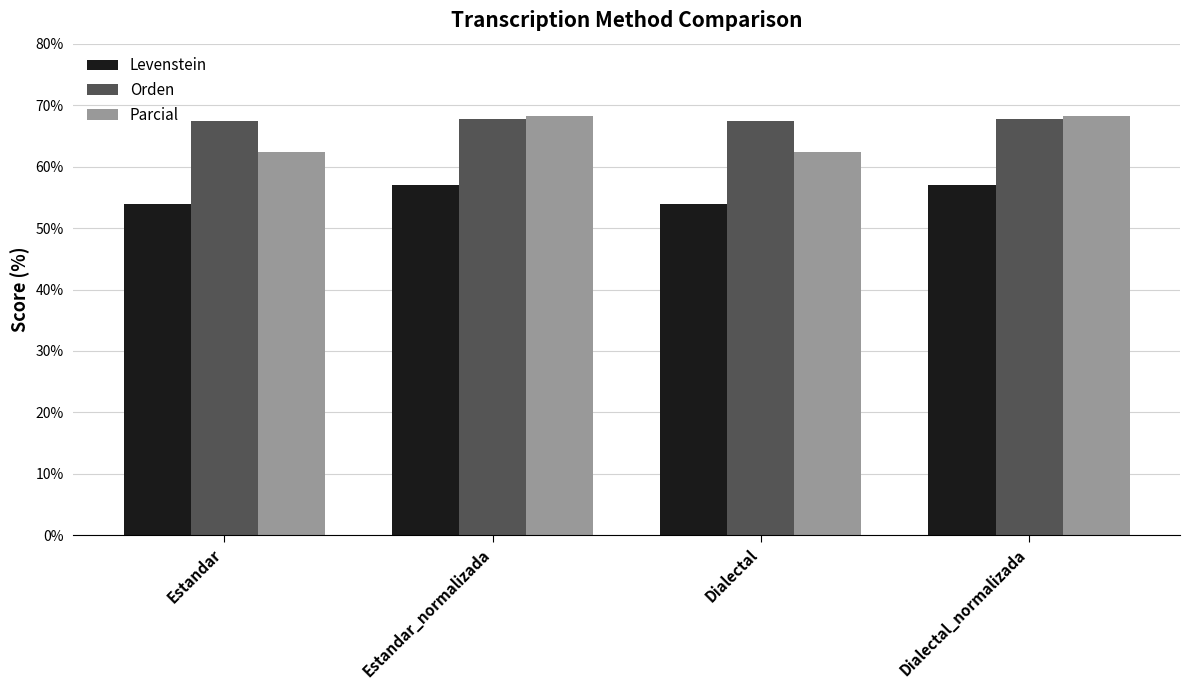

True or false: Levenstein has a value of 53.8 at Dialectal.

True